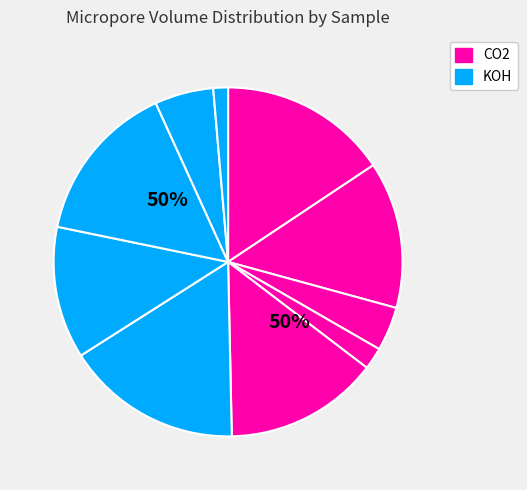

The PAC550-2 slice represents 14% of the pie. True or false?

True